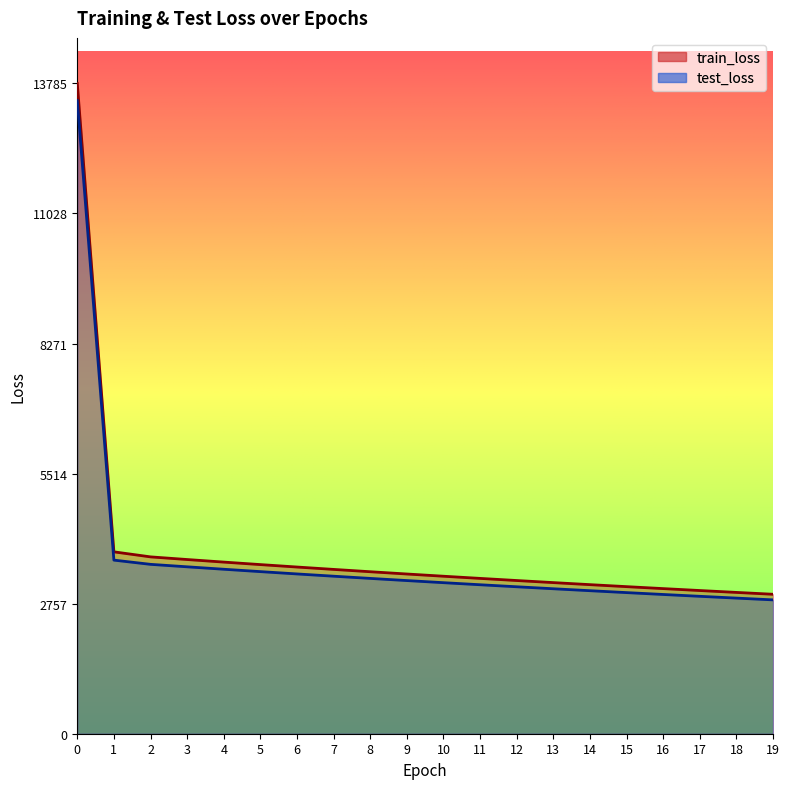

What is the maximum value shown in the chart?

13785.3